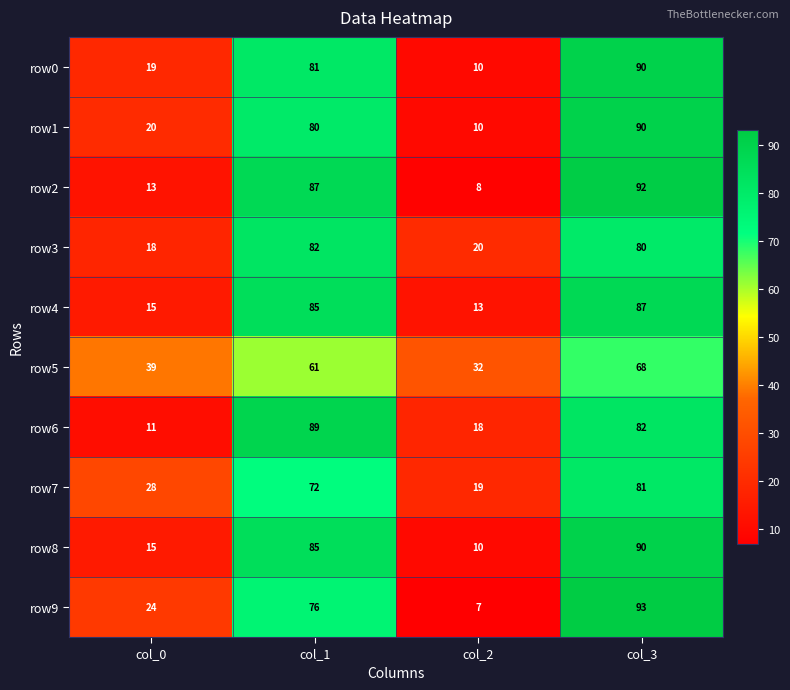

At which category is the sum across all series the highest?

col_3